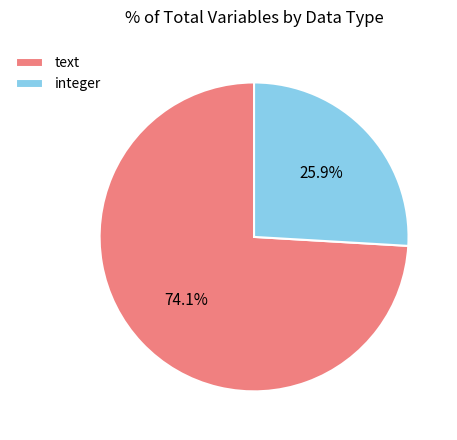

Combined, what portion of the pie is integer and text?

100.0%